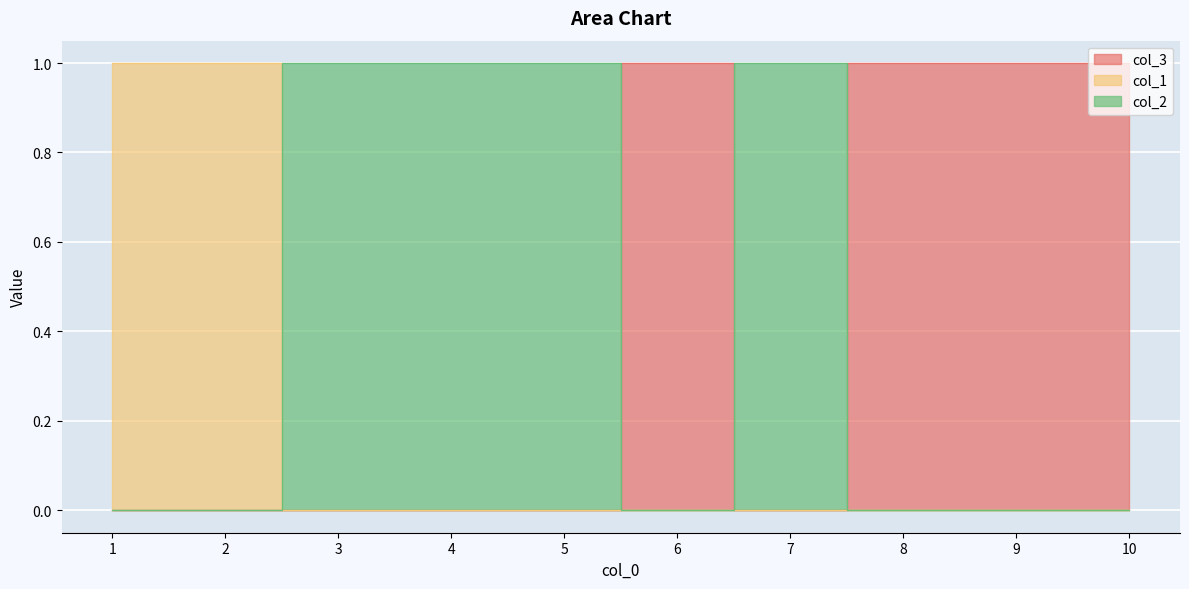

How many interior local valleys does the col_3 series have?

1